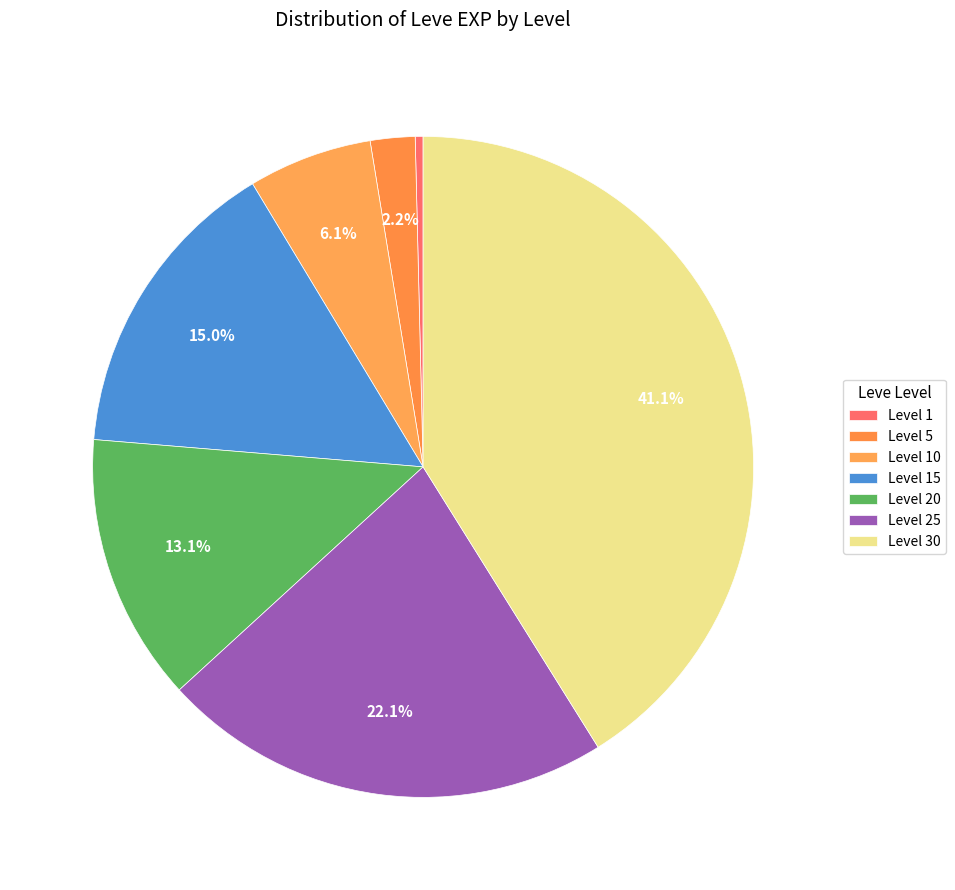

To the nearest percent, what percentage of the pie is Level 20?

13%